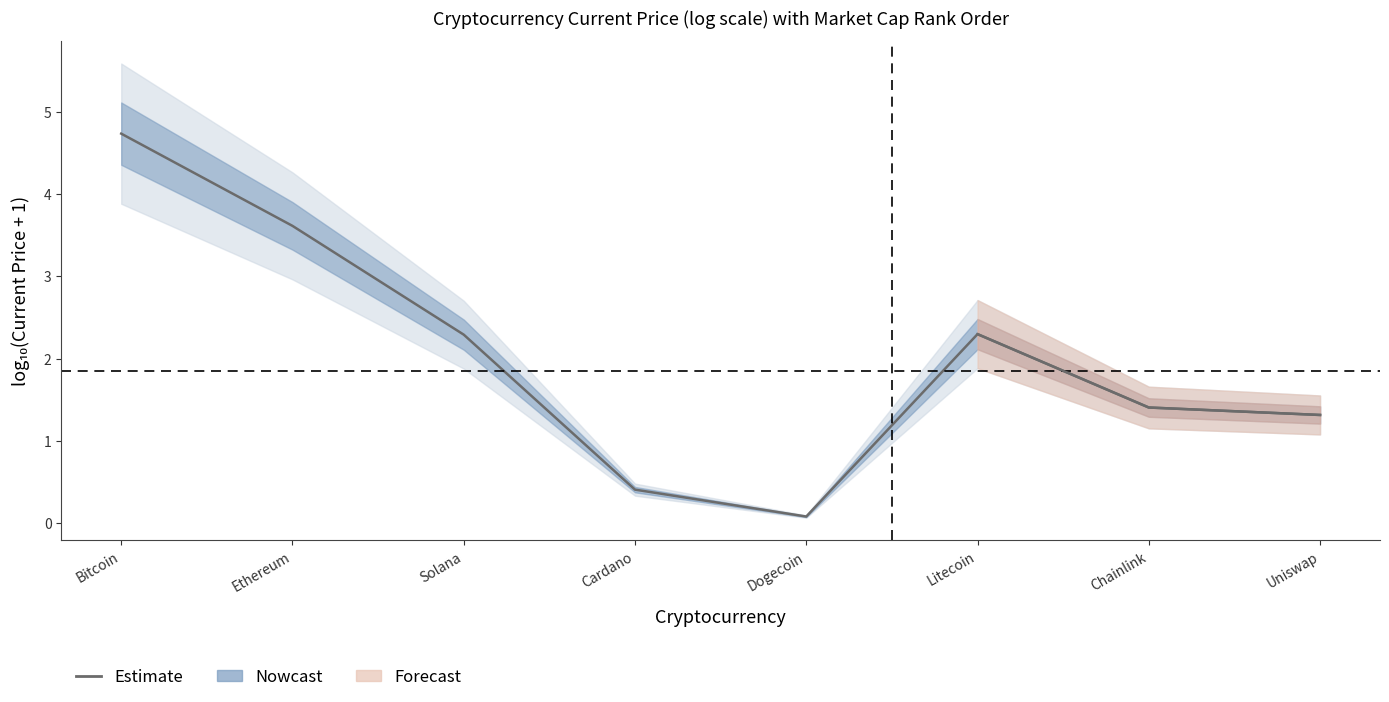

What is the value of the 2nd point from the left?

3.6